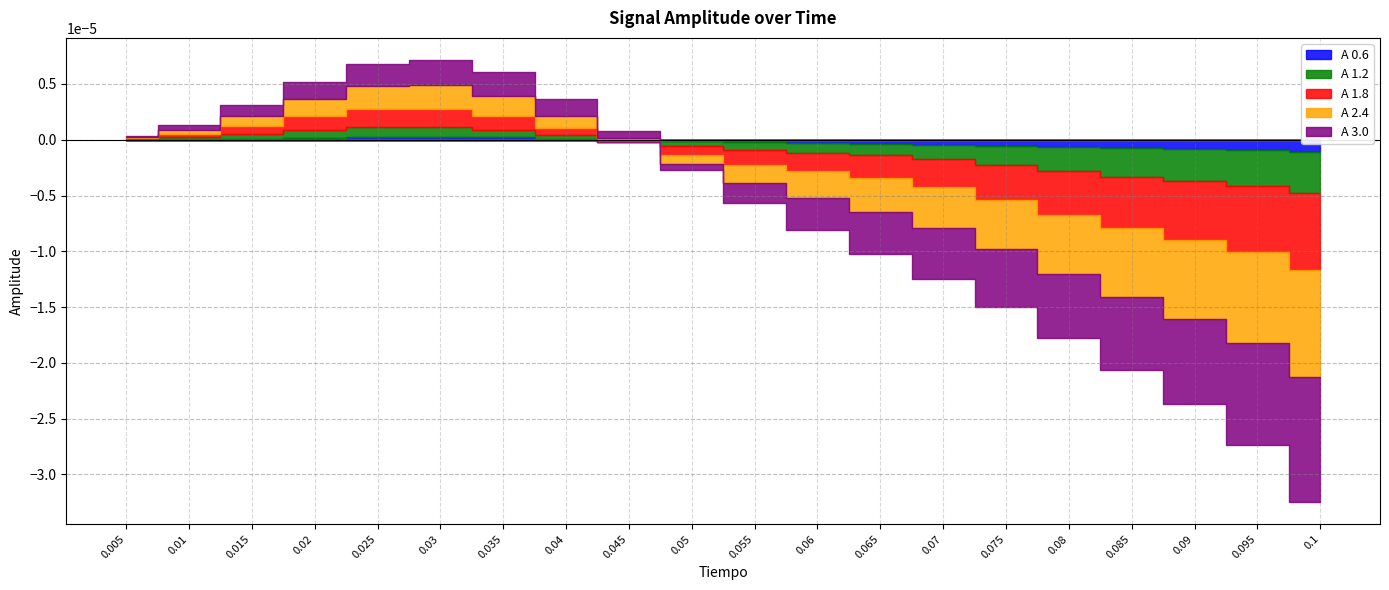

The A 0.6 series shows 0.0 at 0.04. True or false?

False